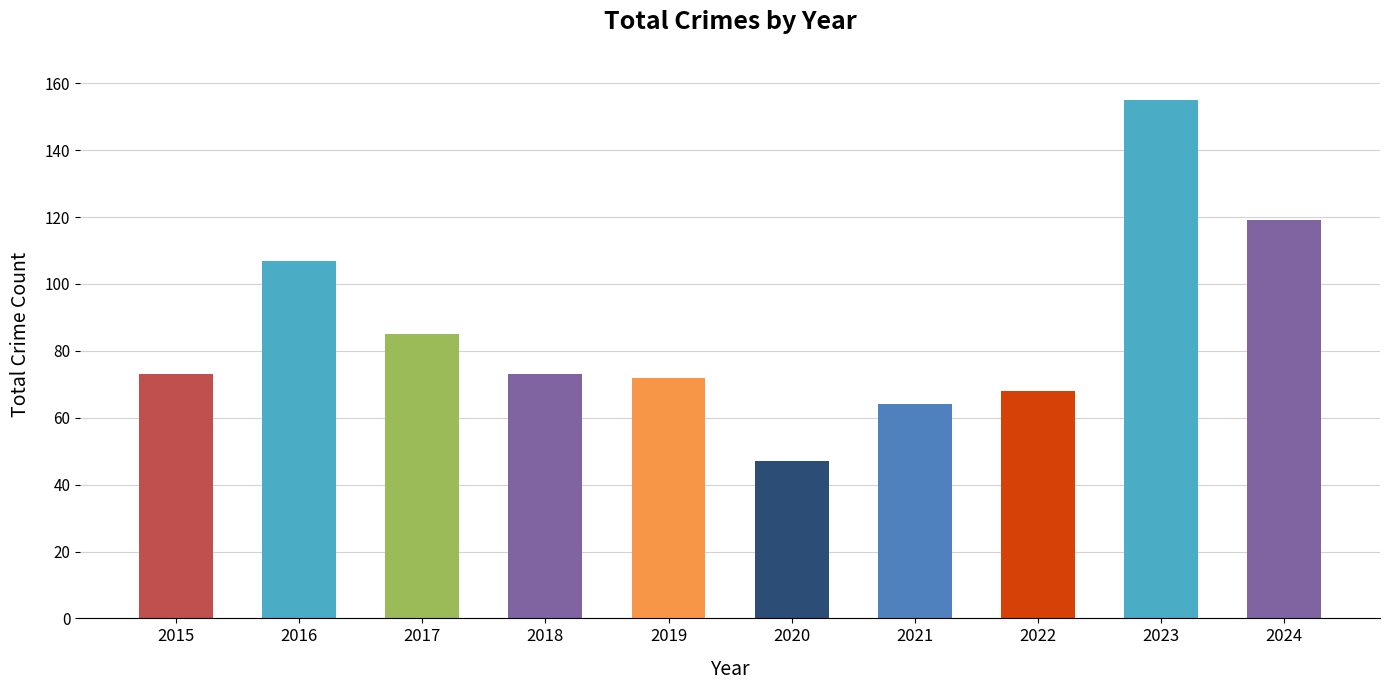

True or false: the data shows 47 at 2020.

True